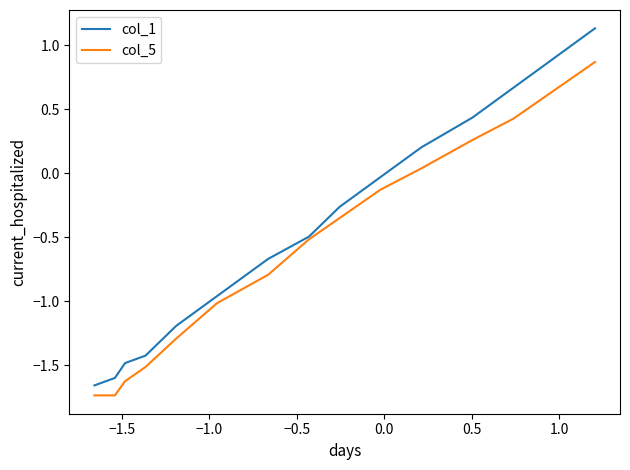

What is the highest value of the col_5 series?

0.9